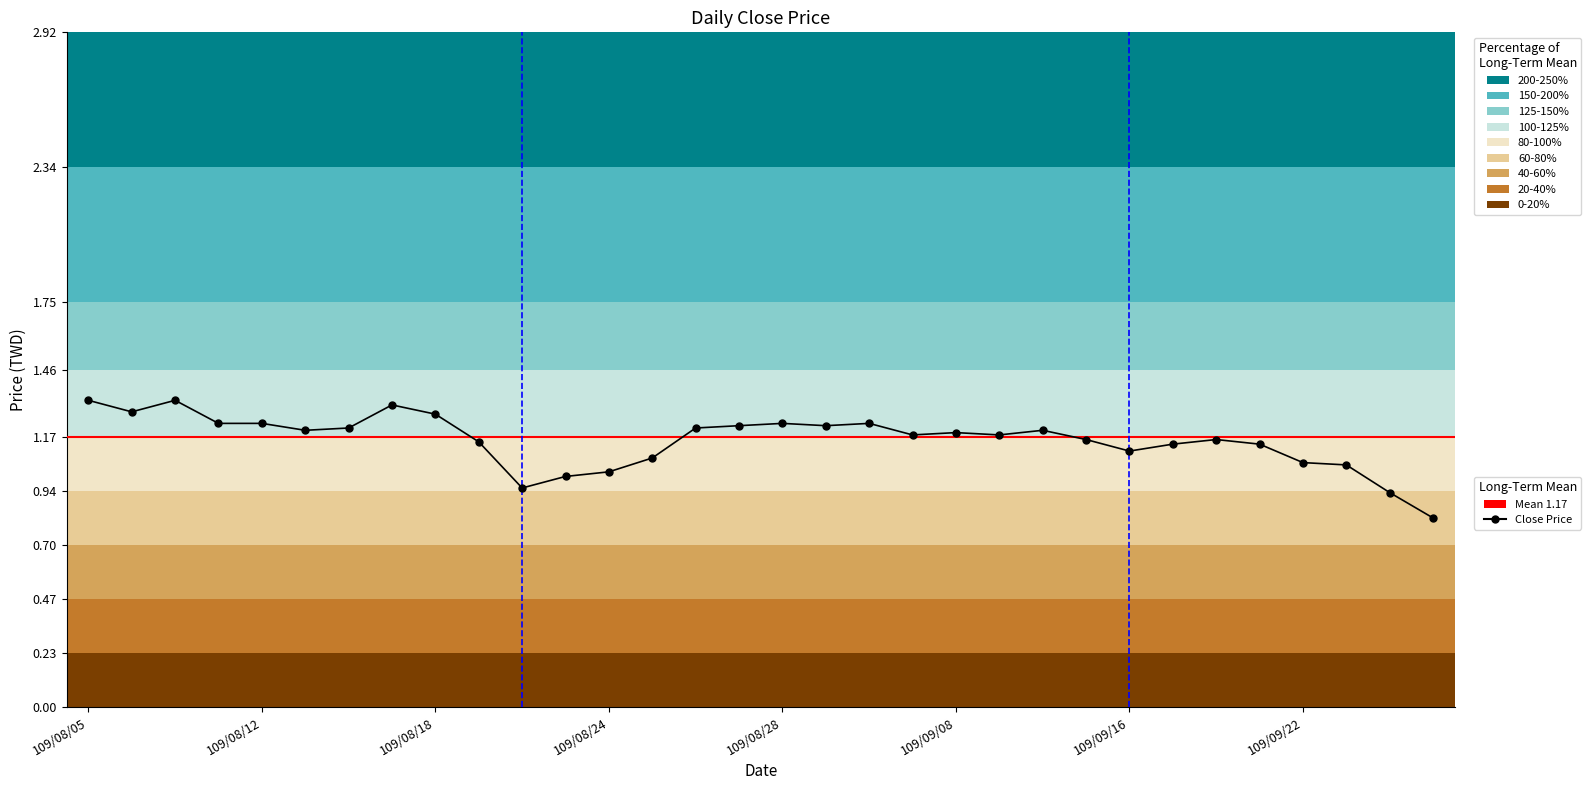

List the labels in order of value, largest first.

109/08/05, 109/08/07, 109/08/17, 109/08/06, 109/08/18, 109/08/10, 109/08/12, 109/08/28, 109/09/03, 109/08/27, 109/08/31, 109/08/14, 109/08/26, 109/08/13, 109/09/10, 109/09/08, 109/09/04, 109/09/09, 109/09/11, 109/09/18, 109/08/19, 109/09/17, 109/09/21, 109/09/16, 109/08/25, 109/09/22, 109/09/23, 109/08/24, 109/08/21, 109/08/20, 109/09/24, 109/09/25